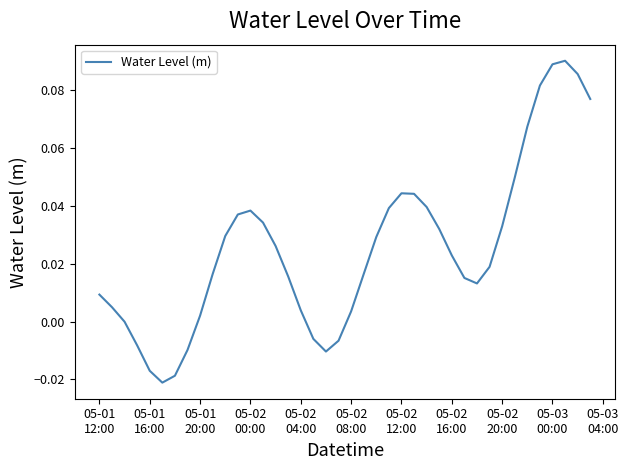

How many lines are shown in the chart?

1